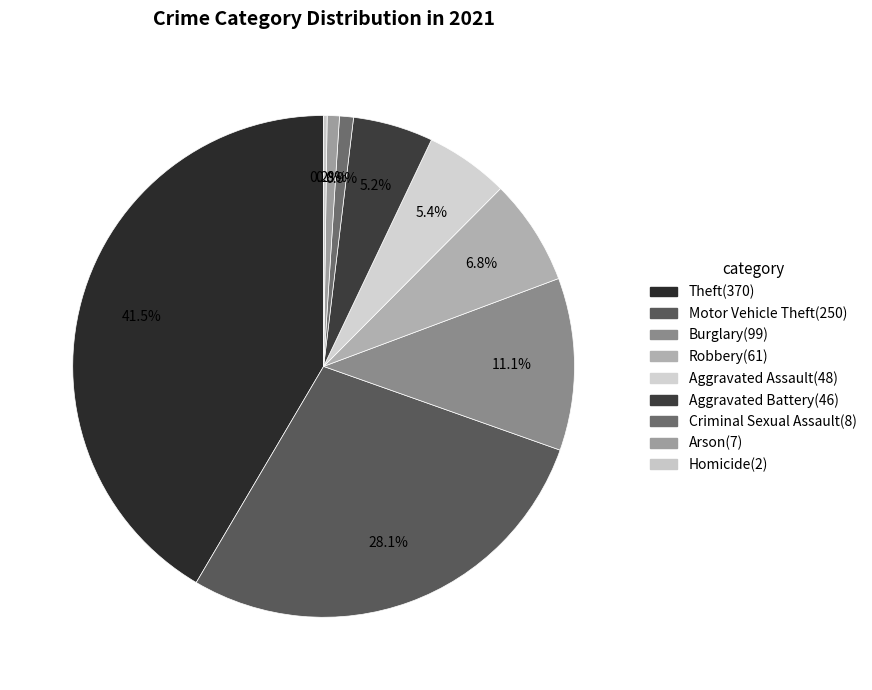

True or false: Aggravated Assault(48) accounts for 1% of the total.

False